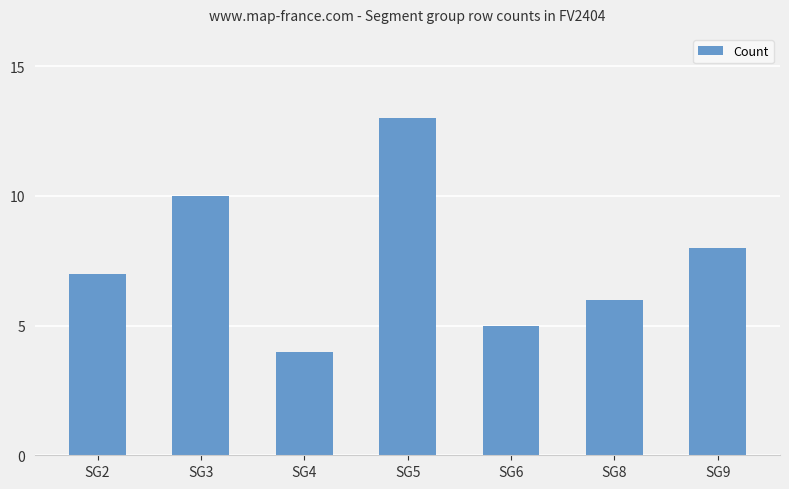

Reading left to right, transcribe all the data shown in this chart.

7	10	4	13	5	6	8